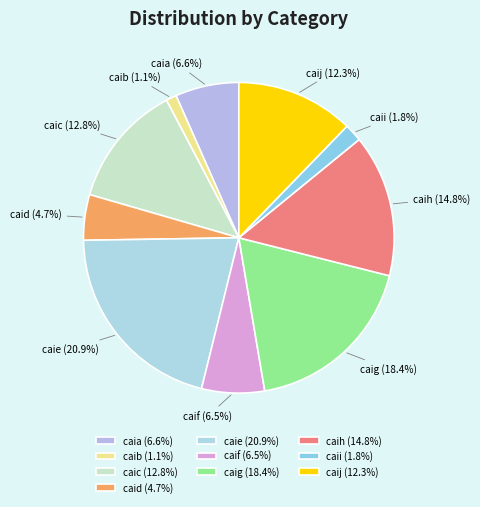

Is there a majority slice in this chart?

No